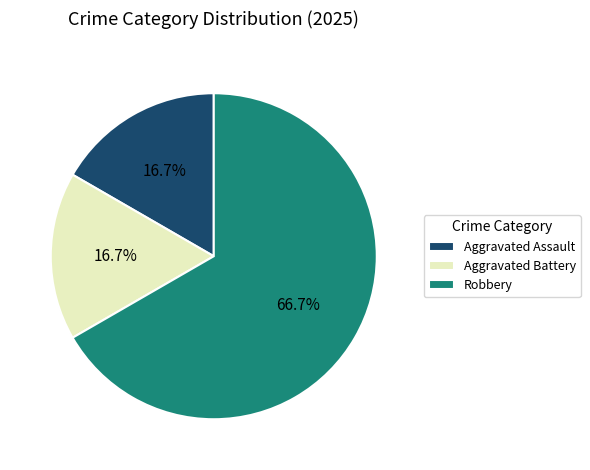

What is the total percentage of Robbery and Aggravated Assault?

83.3%